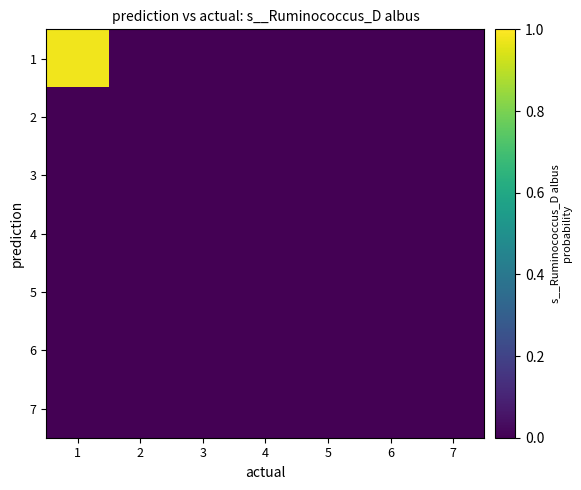

Which has a higher value, 5 or 4?

5